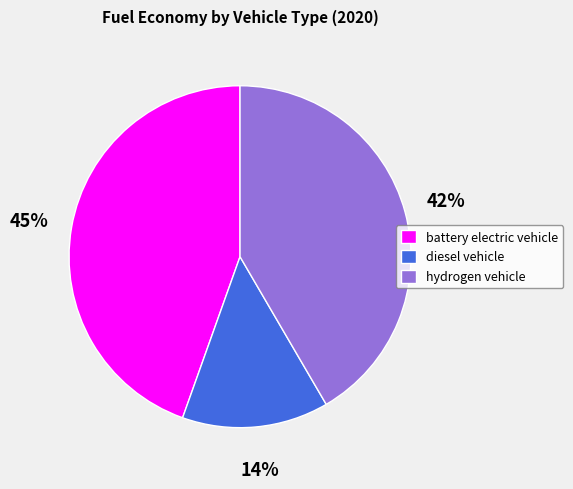

What is the largest slice in the pie chart?

battery electric vehicle